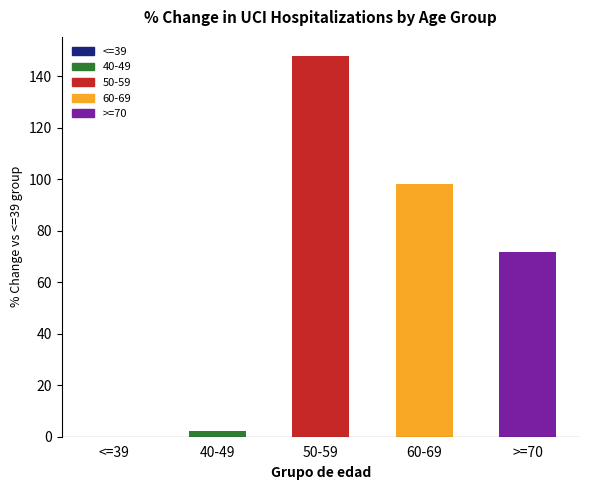

The value at 50-59 is 88.6. True or false?

False